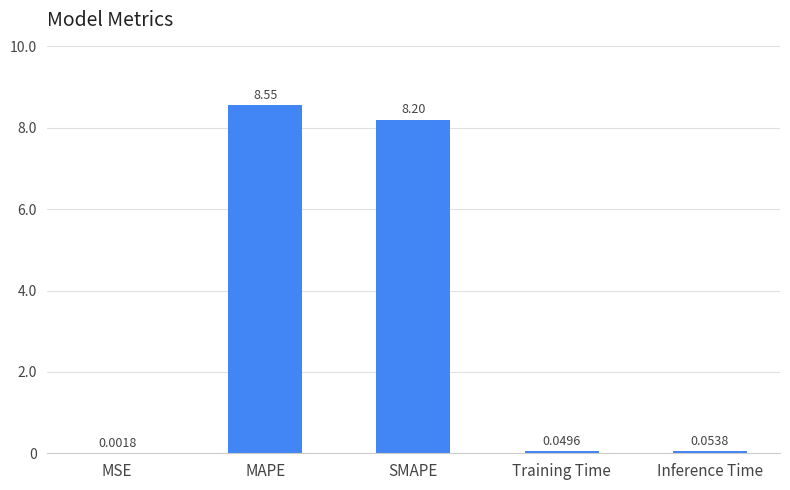

At which label is the value closest to 4?

Inference Time